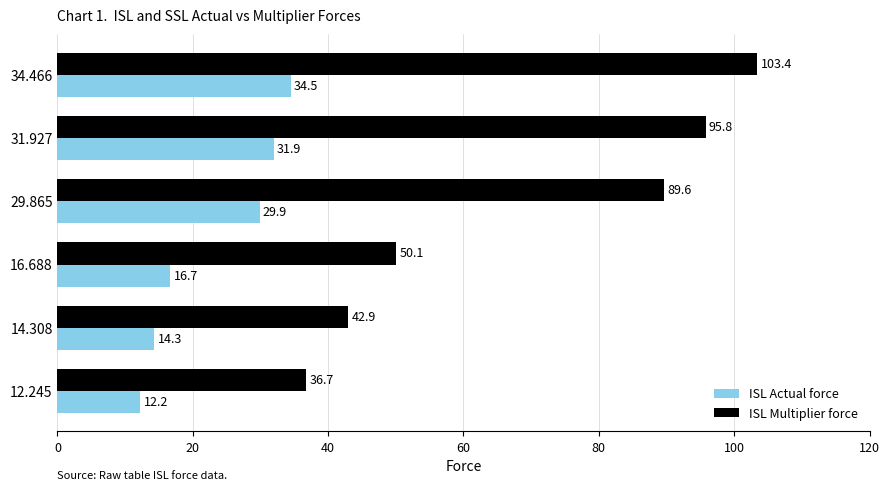

Count the number of categories in the chart.

6